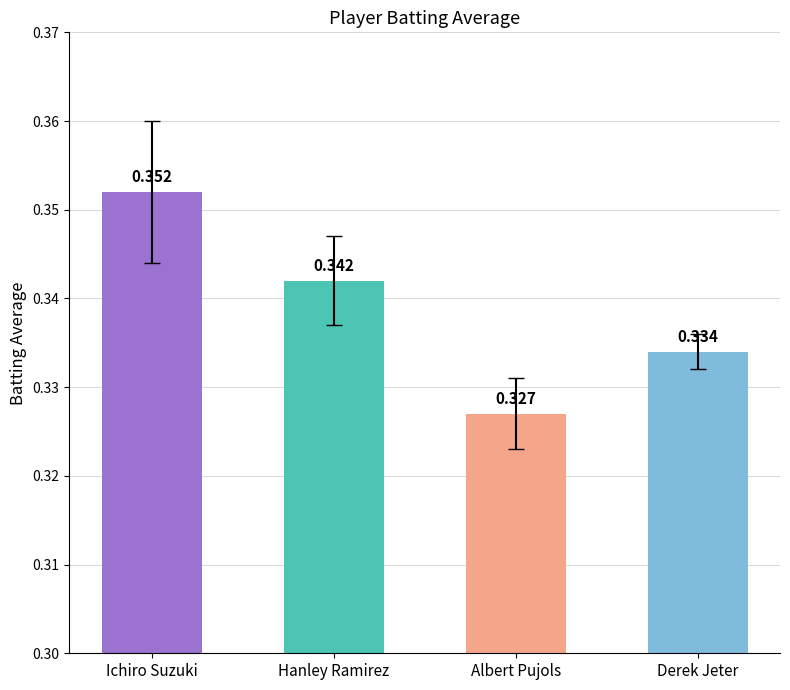

Are the bars grouped side by side (vs. stacked)?

No